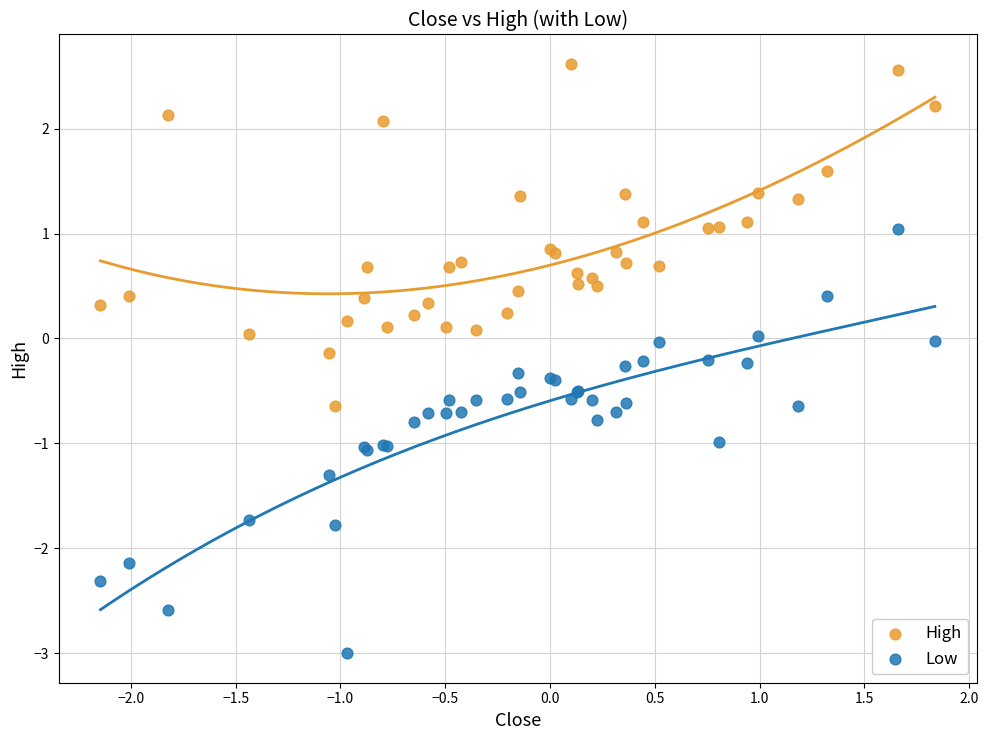

What are all the series names shown in the legend?

High, Low